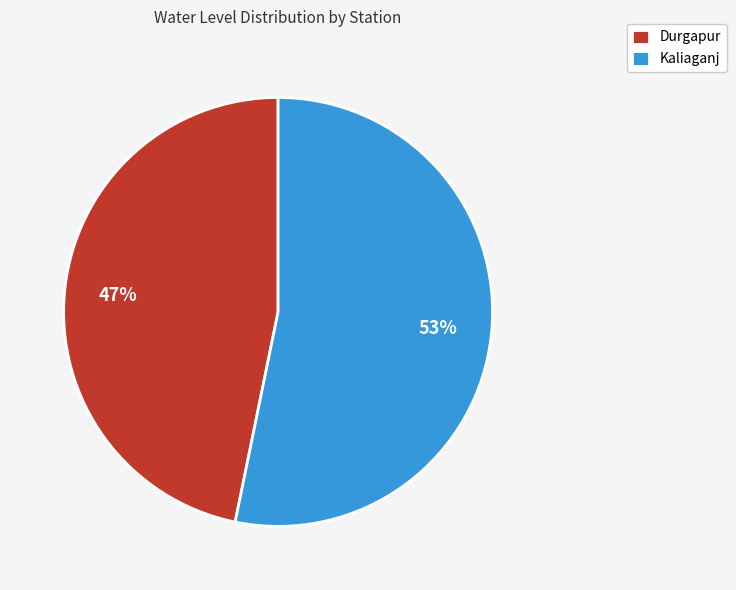

What percentage is the Durgapur slice, to the nearest percent?

47%